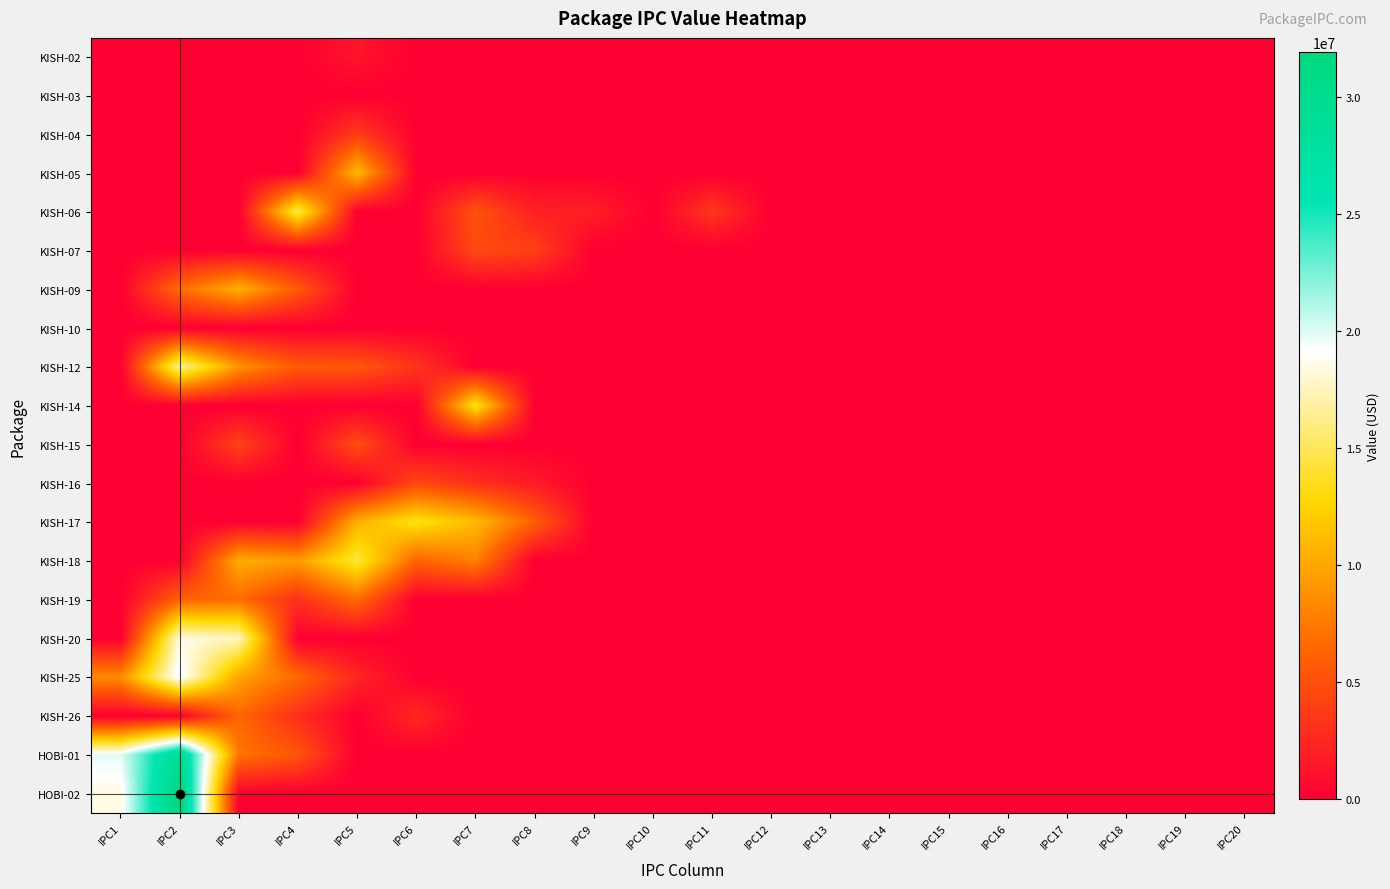

Reading left to right, transcribe all the data shown in this chart.

KISH-02: IPC1=0.0	IPC2=0.0	IPC3=0.0	IPC4=0.0	IPC5=1414656.0	IPC6=0.0	IPC7=0.0	IPC8=0.0	IPC9=0.0	IPC10=0.0	IPC11=0.0	IPC12=0.0	IPC13=0.0	IPC14=0.0	IPC15=0.0	IPC16=0.0	IPC17=0.0	IPC18=0.0	IPC19=0.0	IPC20=0.0
KISH-03: IPC1=0.0	IPC2=0.0	IPC3=0.0	IPC4=0.0	IPC5=0.0	IPC6=0.0	IPC7=0.0	IPC8=0.0	IPC9=0.0	IPC10=0.0	IPC11=0.0	IPC12=0.0	IPC13=0.0	IPC14=0.0	IPC15=0.0	IPC16=0.0	IPC17=0.0	IPC18=0.0	IPC19=0.0	IPC20=0.0
KISH-04: IPC1=0.0	IPC2=0.0	IPC3=0.0	IPC4=0.0	IPC5=3673322.3	IPC6=0.0	IPC7=0.0	IPC8=0.0	IPC9=0.0	IPC10=0.0	IPC11=0.0	IPC12=0.0	IPC13=0.0	IPC14=0.0	IPC15=0.0	IPC16=0.0	IPC17=0.0	IPC18=0.0	IPC19=0.0	IPC20=0.0
KISH-05: IPC1=0.0	IPC2=0.0	IPC3=0.0	IPC4=0.0	IPC5=11048759.9	IPC6=0.0	IPC7=0.0	IPC8=0.0	IPC9=0.0	IPC10=0.0	IPC11=0.0	IPC12=0.0	IPC13=0.0	IPC14=0.0	IPC15=0.0	IPC16=0.0	IPC17=0.0	IPC18=0.0	IPC19=0.0	IPC20=0.0
KISH-06: IPC1=0.0	IPC2=0.0	IPC3=0.0	IPC4=14940485.0	IPC5=0.0	IPC6=0.0	IPC7=5193671.2	IPC8=2056100.0	IPC9=1994335.8	IPC10=0.0	IPC11=3475794.0	IPC12=0.0	IPC13=0.0	IPC14=0.0	IPC15=0.0	IPC16=0.0	IPC17=0.0	IPC18=0.0	IPC19=0.0	IPC20=0.0
KISH-07: IPC1=0.0	IPC2=0.0	IPC3=0.0	IPC4=0.0	IPC5=0.0	IPC6=0.0	IPC7=4652037.9	IPC8=4079641.4	IPC9=0.0	IPC10=0.0	IPC11=0.0	IPC12=0.0	IPC13=0.0	IPC14=0.0	IPC15=0.0	IPC16=0.0	IPC17=0.0	IPC18=0.0	IPC19=0.0	IPC20=0.0
KISH-09: IPC1=0.0	IPC2=6801038.2	IPC3=10577567.0	IPC4=5673258.0	IPC5=0.0	IPC6=0.0	IPC7=0.0	IPC8=0.0	IPC9=0.0	IPC10=0.0	IPC11=0.0	IPC12=0.0	IPC13=0.0	IPC14=0.0	IPC15=0.0	IPC16=0.0	IPC17=0.0	IPC18=0.0	IPC19=0.0	IPC20=0.0
KISH-10: IPC1=0.0	IPC2=0.0	IPC3=0.0	IPC4=0.0	IPC5=0.0	IPC6=0.0	IPC7=0.0	IPC8=0.0	IPC9=0.0	IPC10=0.0	IPC11=0.0	IPC12=0.0	IPC13=0.0	IPC14=0.0	IPC15=0.0	IPC16=0.0	IPC17=0.0	IPC18=0.0	IPC19=0.0	IPC20=0.0
KISH-12: IPC1=0.0	IPC2=16755449.7	IPC3=8957008.4	IPC4=5603873.5	IPC5=5493889.0	IPC6=3364337.2	IPC7=0.0	IPC8=0.0	IPC9=0.0	IPC10=0.0	IPC11=0.0	IPC12=0.0	IPC13=0.0	IPC14=0.0	IPC15=0.0	IPC16=0.0	IPC17=0.0	IPC18=0.0	IPC19=0.0	IPC20=0.0
KISH-14: IPC1=0.0	IPC2=0.0	IPC3=0.0	IPC4=0.0	IPC5=0.0	IPC6=0.0	IPC7=13590046.8	IPC8=0.0	IPC9=0.0	IPC10=0.0	IPC11=0.0	IPC12=0.0	IPC13=0.0	IPC14=0.0	IPC15=0.0	IPC16=0.0	IPC17=0.0	IPC18=0.0	IPC19=0.0	IPC20=0.0
KISH-15: IPC1=0.0	IPC2=0.0	IPC3=4230510.4	IPC4=0.0	IPC5=4938930.8	IPC6=0.0	IPC7=0.0	IPC8=0.0	IPC9=0.0	IPC10=0.0	IPC11=0.0	IPC12=0.0	IPC13=0.0	IPC14=0.0	IPC15=0.0	IPC16=0.0	IPC17=0.0	IPC18=0.0	IPC19=0.0	IPC20=0.0
KISH-16: IPC1=0.0	IPC2=0.0	IPC3=0.0	IPC4=0.0	IPC5=0.0	IPC6=4604288.6	IPC7=2991885.8	IPC8=1685991.3	IPC9=0.0	IPC10=0.0	IPC11=0.0	IPC12=0.0	IPC13=0.0	IPC14=0.0	IPC15=0.0	IPC16=0.0	IPC17=0.0	IPC18=0.0	IPC19=0.0	IPC20=0.0
KISH-17: IPC1=0.0	IPC2=0.0	IPC3=0.0	IPC4=0.0	IPC5=10598264.2	IPC6=13547977.3	IPC7=11166359.5	IPC8=6023110.6	IPC9=0.0	IPC10=0.0	IPC11=0.0	IPC12=0.0	IPC13=0.0	IPC14=0.0	IPC15=0.0	IPC16=0.0	IPC17=0.0	IPC18=0.0	IPC19=0.0	IPC20=0.0
KISH-18: IPC1=0.0	IPC2=0.0	IPC3=10361938.0	IPC4=9403135.9	IPC5=14486436.0	IPC6=6180789.2	IPC7=7947892.0	IPC8=0.0	IPC9=0.0	IPC10=0.0	IPC11=0.0	IPC12=0.0	IPC13=0.0	IPC14=0.0	IPC15=0.0	IPC16=0.0	IPC17=0.0	IPC18=0.0	IPC19=0.0	IPC20=0.0
KISH-19: IPC1=0.0	IPC2=6202732.8	IPC3=6715209.4	IPC4=3073975.4	IPC5=6767536.1	IPC6=0.0	IPC7=0.0	IPC8=0.0	IPC9=0.0	IPC10=0.0	IPC11=0.0	IPC12=0.0	IPC13=0.0	IPC14=0.0	IPC15=0.0	IPC16=0.0	IPC17=0.0	IPC18=0.0	IPC19=0.0	IPC20=0.0
KISH-20: IPC1=0.0	IPC2=18466358.6	IPC3=17587872.9	IPC4=0.0	IPC5=0.0	IPC6=0.0	IPC7=0.0	IPC8=0.0	IPC9=0.0	IPC10=0.0	IPC11=0.0	IPC12=0.0	IPC13=0.0	IPC14=0.0	IPC15=0.0	IPC16=0.0	IPC17=0.0	IPC18=0.0	IPC19=0.0	IPC20=0.0
KISH-25: IPC1=8449560.2	IPC2=19731859.8	IPC3=9843116.2	IPC4=6586071.8	IPC5=2412444.8	IPC6=0.0	IPC7=0.0	IPC8=0.0	IPC9=0.0	IPC10=0.0	IPC11=0.0	IPC12=0.0	IPC13=0.0	IPC14=0.0	IPC15=0.0	IPC16=0.0	IPC17=0.0	IPC18=0.0	IPC19=0.0	IPC20=0.0
KISH-26: IPC1=0.0	IPC2=0.0	IPC3=6438840.0	IPC4=2926814.9	IPC5=0.0	IPC6=2626294.7	IPC7=0.0	IPC8=0.0	IPC9=0.0	IPC10=0.0	IPC11=0.0	IPC12=0.0	IPC13=0.0	IPC14=0.0	IPC15=0.0	IPC16=0.0	IPC17=0.0	IPC18=0.0	IPC19=0.0	IPC20=0.0
HOBI-01: IPC1=19827319.8	IPC2=29373963.9	IPC3=7228015.3	IPC4=5366633.1	IPC5=0.0	IPC6=0.0	IPC7=0.0	IPC8=0.0	IPC9=0.0	IPC10=0.0	IPC11=0.0	IPC12=0.0	IPC13=0.0	IPC14=0.0	IPC15=0.0	IPC16=0.0	IPC17=0.0	IPC18=0.0	IPC19=0.0	IPC20=0.0
HOBI-02: IPC1=18495018.1	IPC2=31940183.3	IPC3=0.0	IPC4=0.0	IPC5=0.0	IPC6=0.0	IPC7=0.0	IPC8=0.0	IPC9=0.0	IPC10=0.0	IPC11=0.0	IPC12=0.0	IPC13=0.0	IPC14=0.0	IPC15=0.0	IPC16=0.0	IPC17=0.0	IPC18=0.0	IPC19=0.0	IPC20=0.0